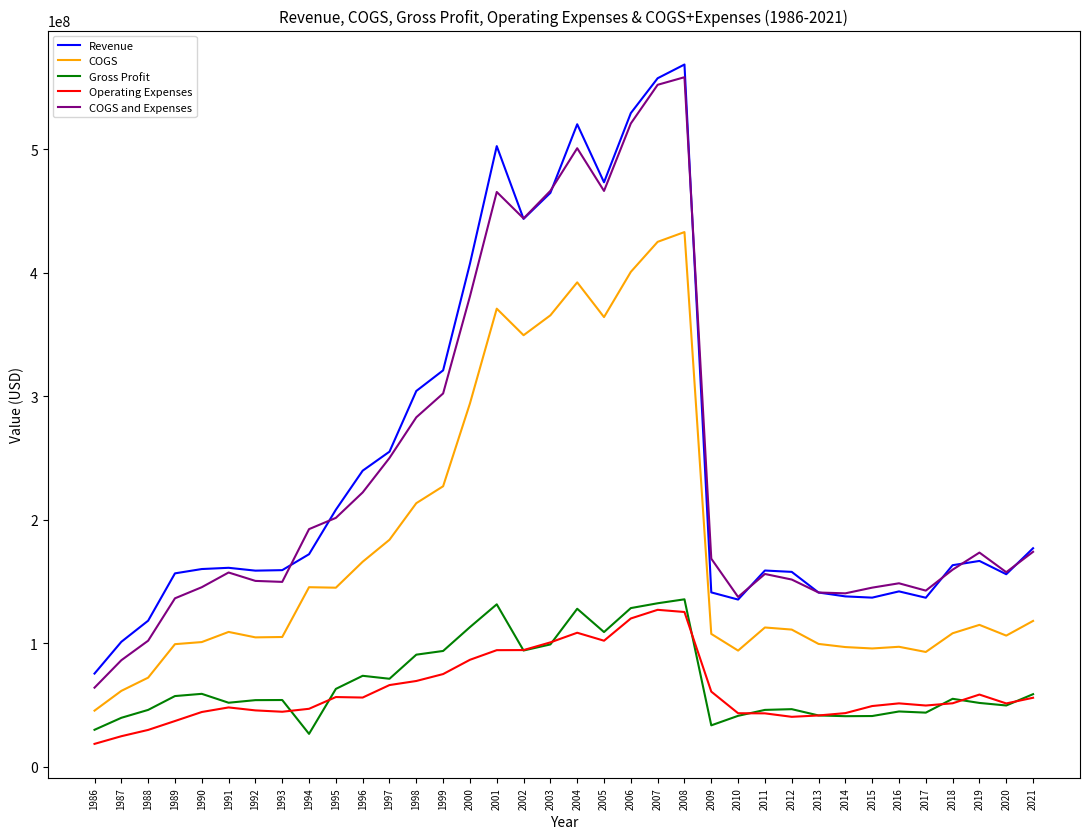

Where does the Operating Expenses series first go above 51453000?

1995